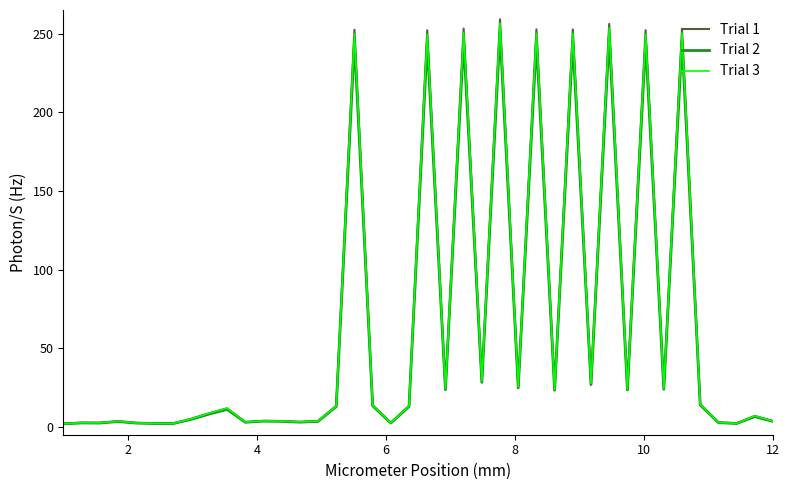

What is the maximum value shown in the chart?

259.1